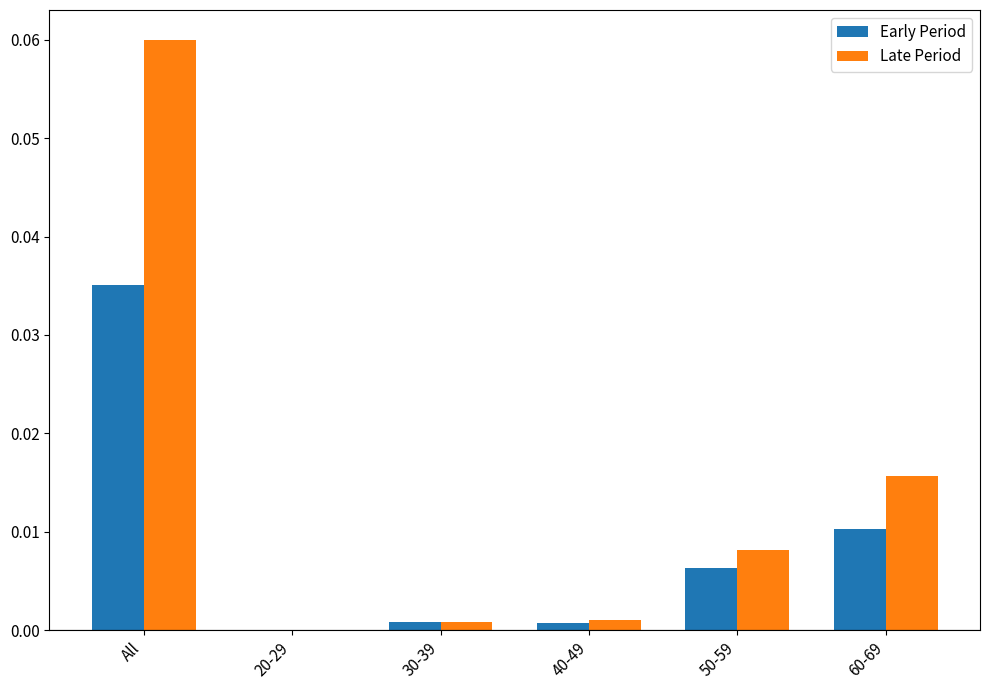

Which series has the largest total across all categories?

Late Period